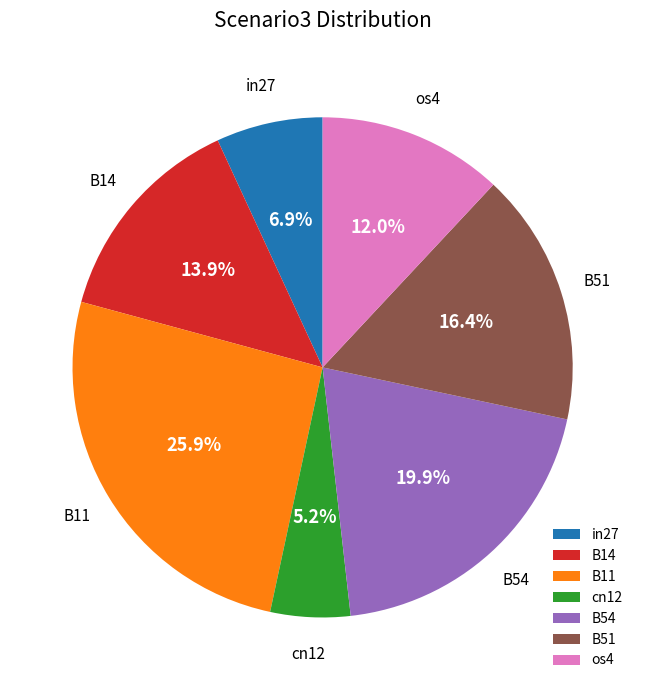

Rank the categories by value from highest to lowest.

B11, B54, B51, B14, os4, in27, cn12